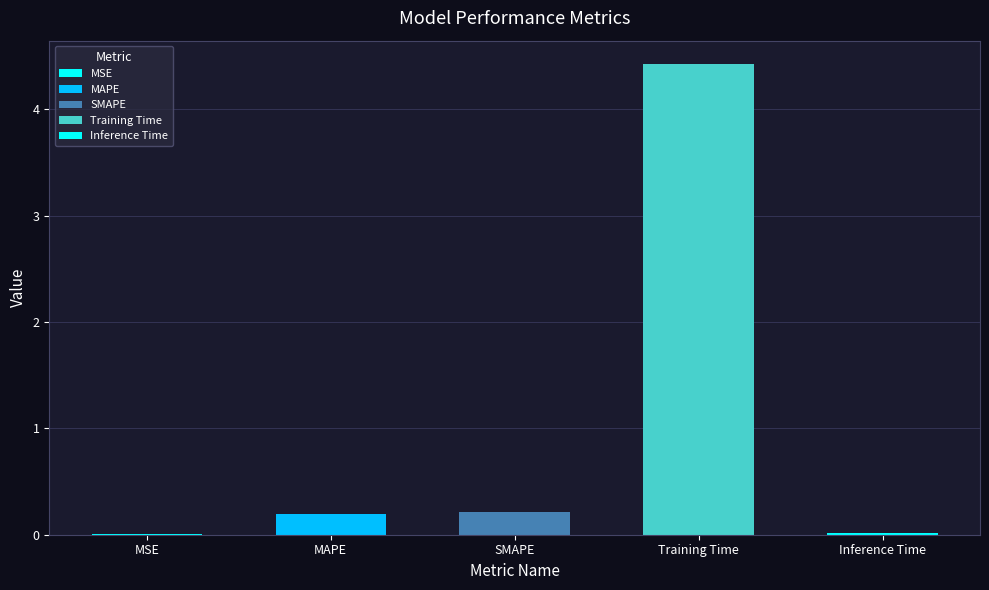

What is the sum of all values?

4.9